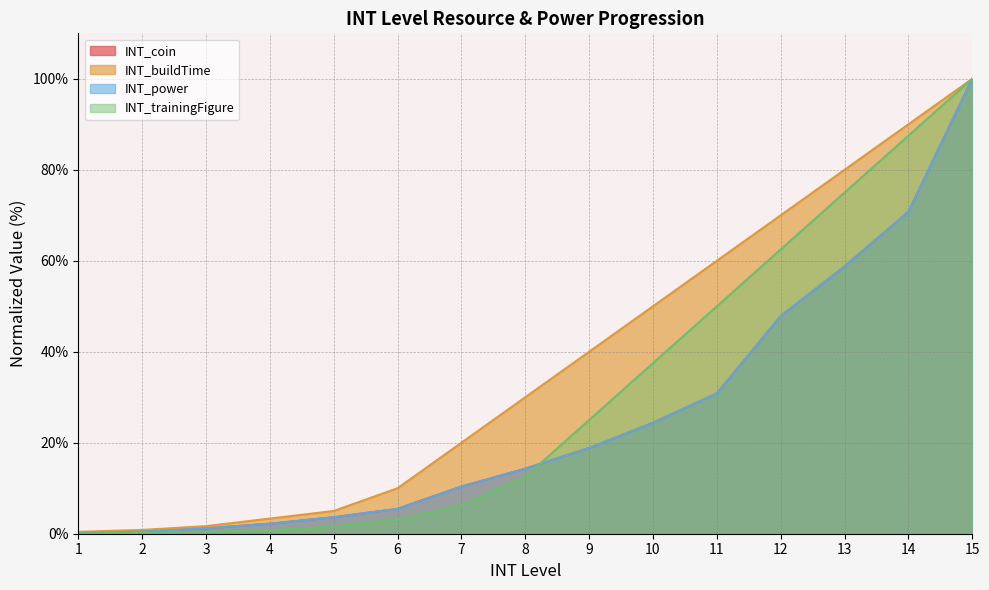

What is the difference between the maximum and minimum values in the INT_coin series?

99.8